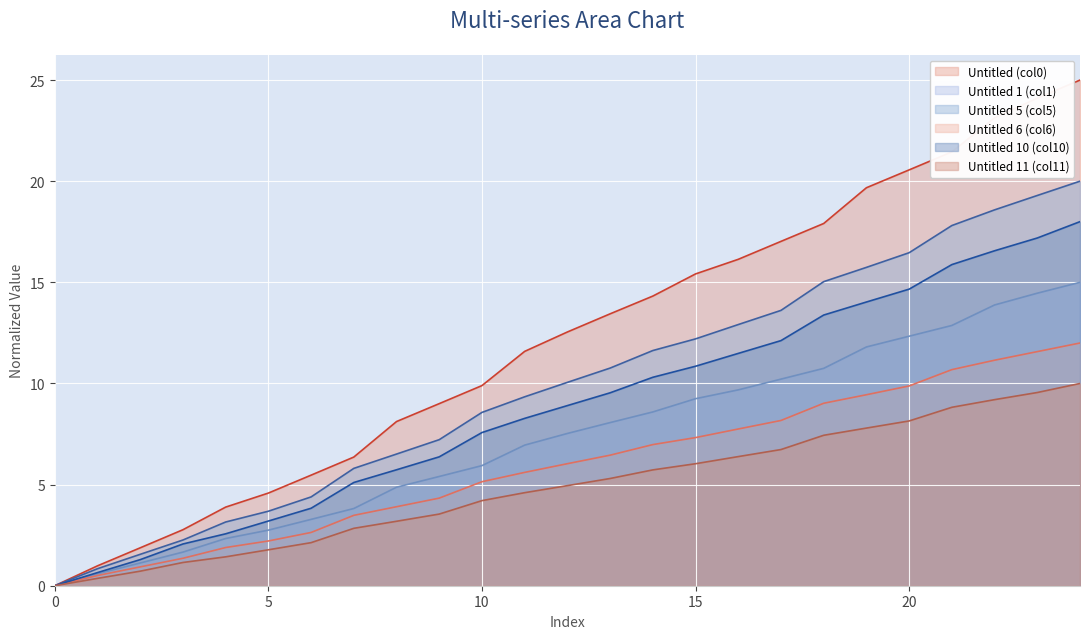

True or false: Untitled 11 (col11) has more than 2 points higher than both neighbors.

False